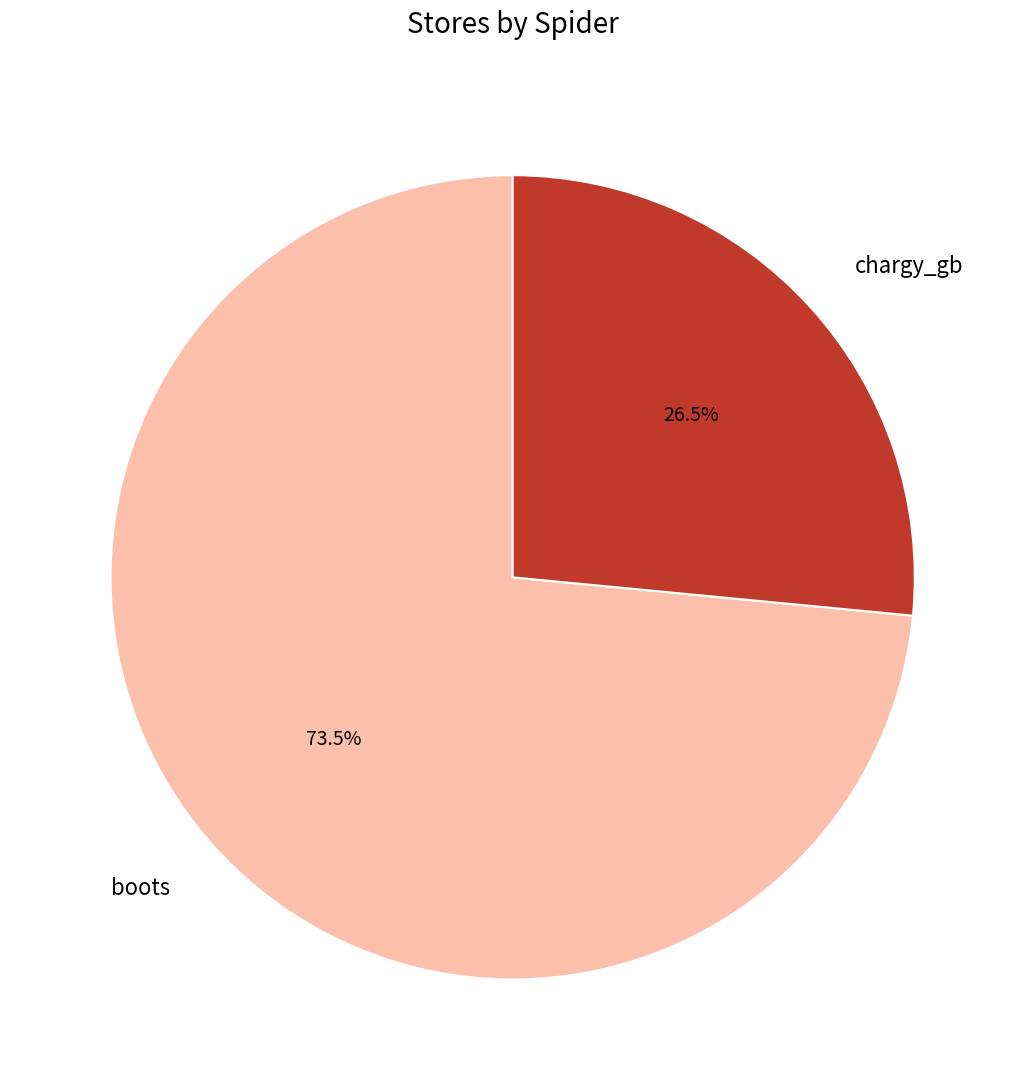

Combined, do chargy_gb and boots account for over 50%?

Yes